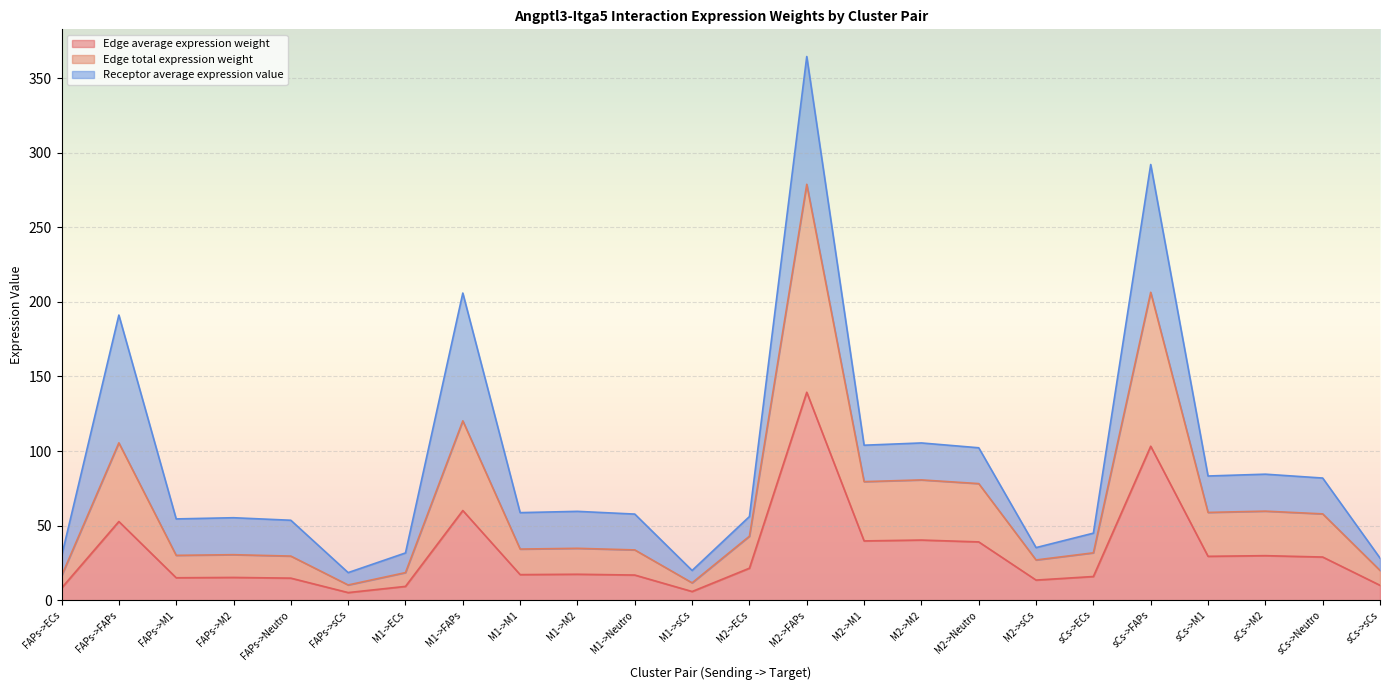

How many categories are shown in the chart?

24